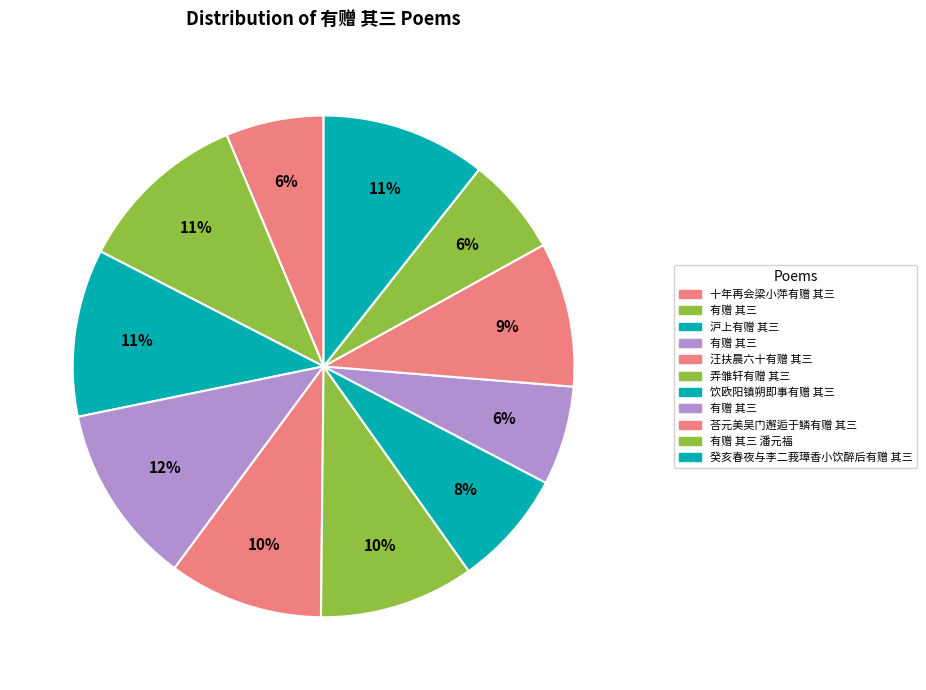

What is the largest slice in the pie chart?

有赠 其三